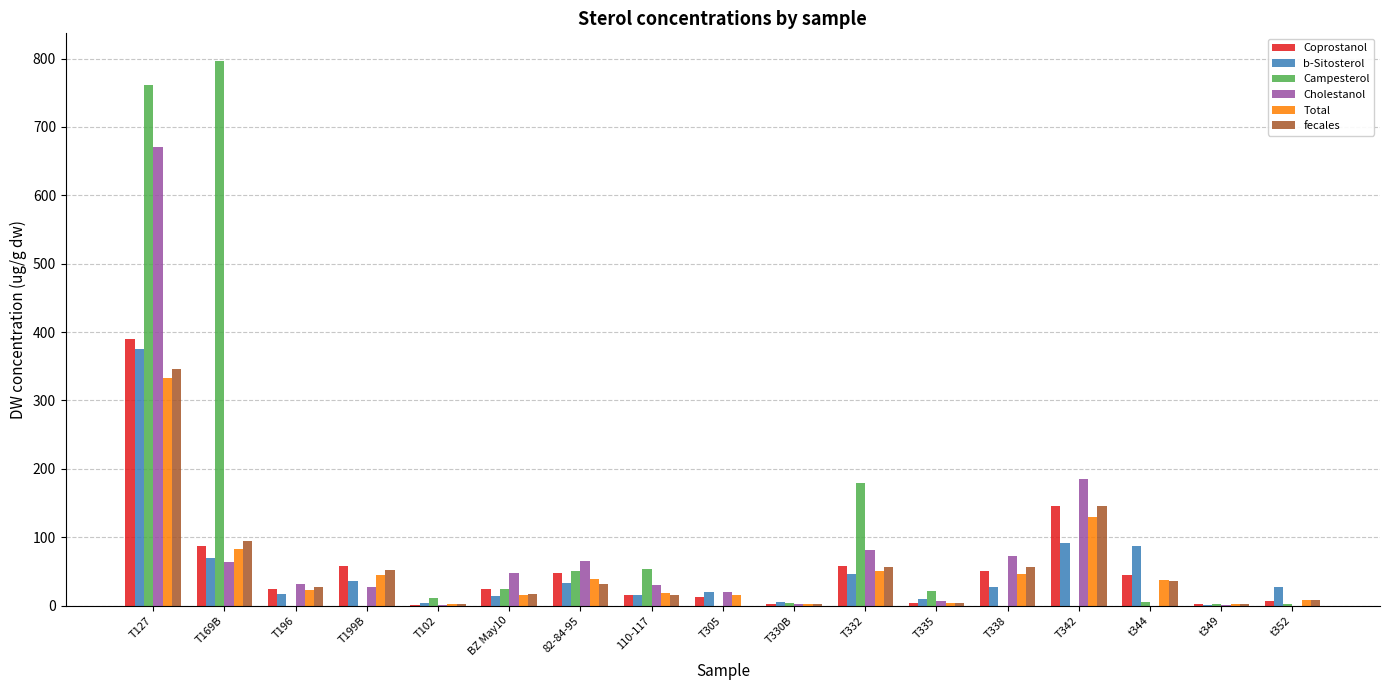

The value of b-Sitosterol at T127 is 375.6. True or false?

True